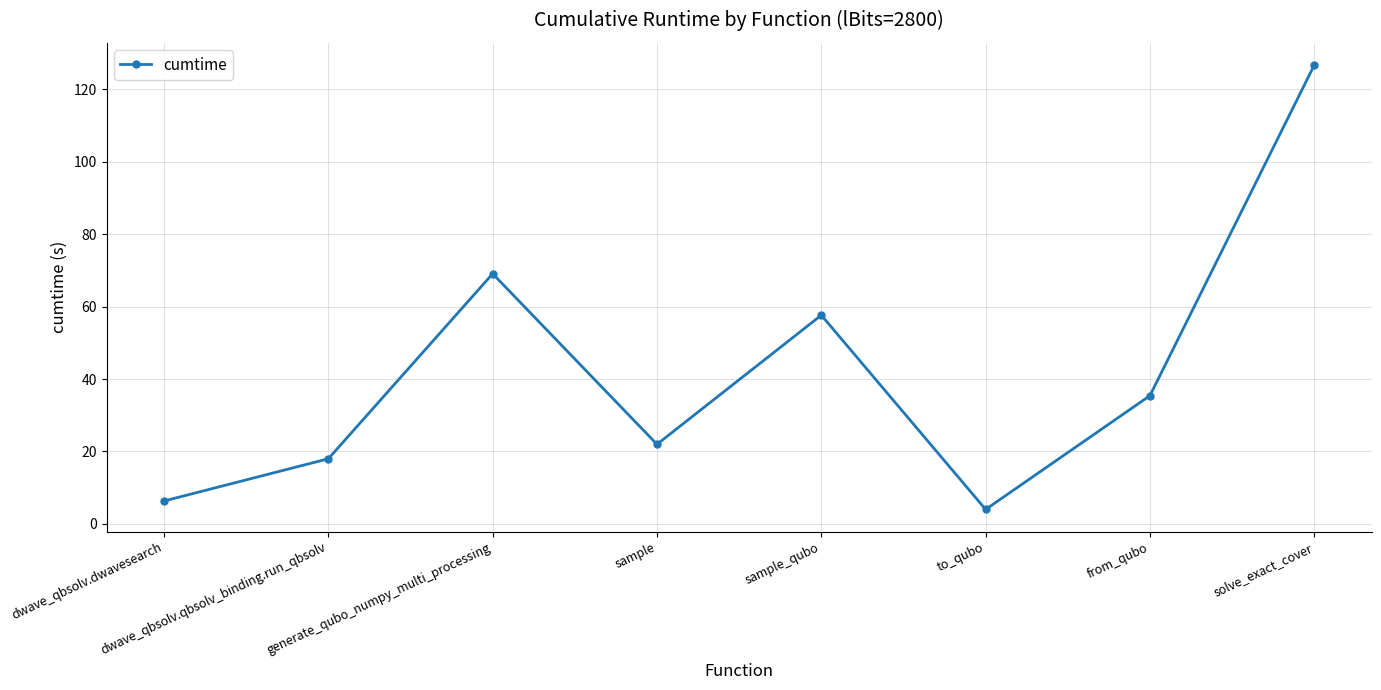

What is the label of the 5th point from the left?

sample_qubo